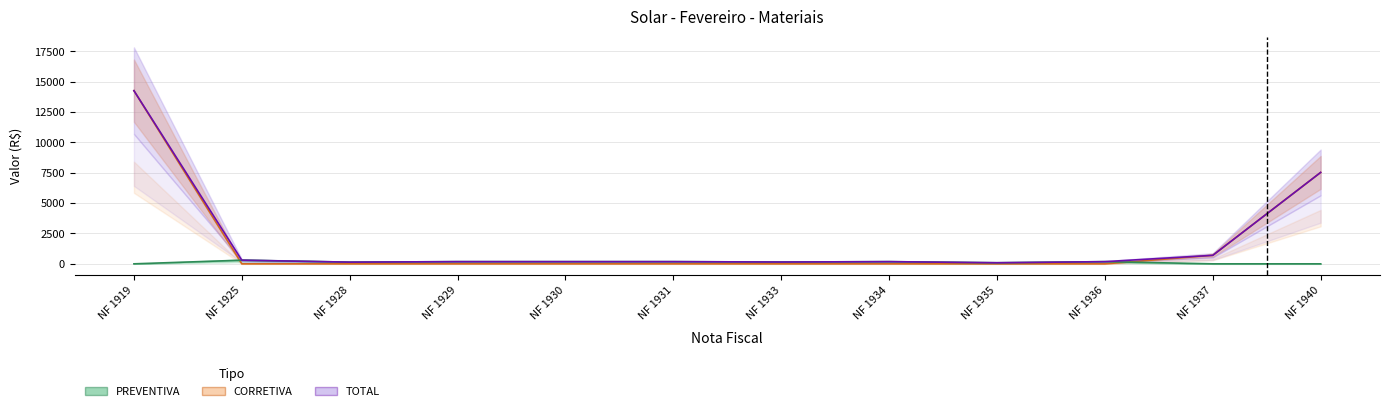

At how many categories does at least one series exceed 2806?

2